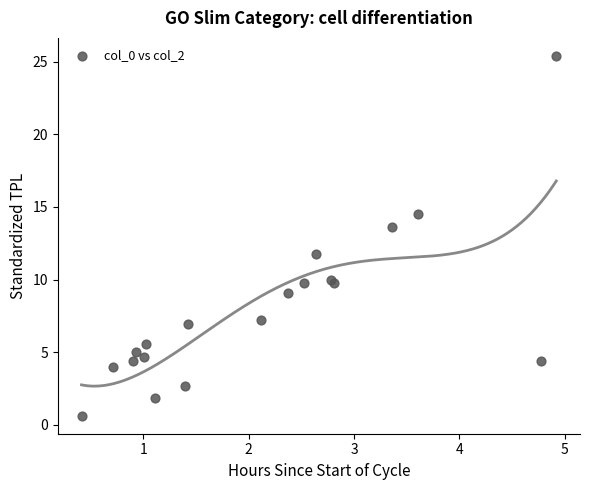

What Y value in the scatter plot is closest to 13?

13.6